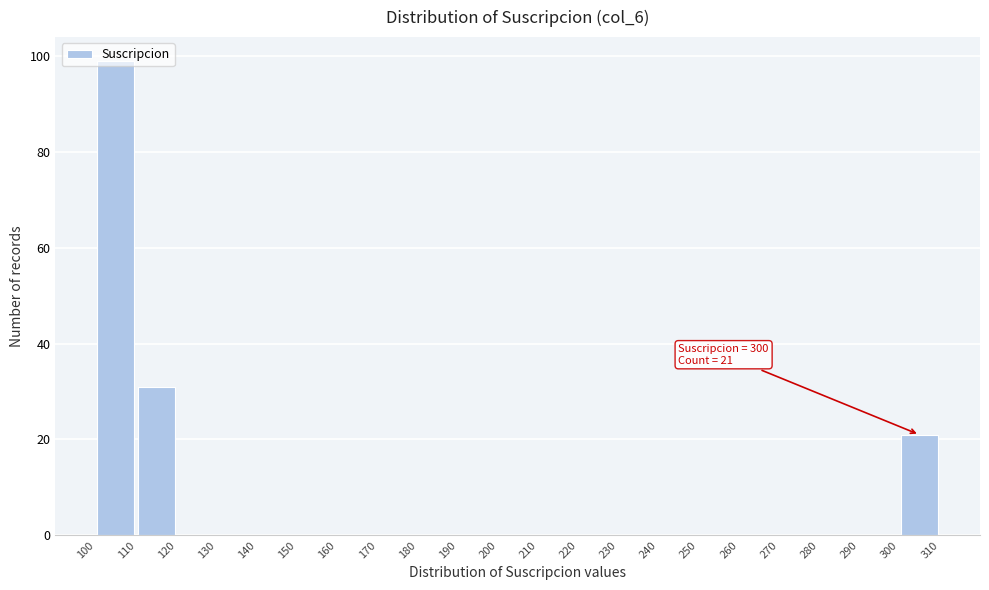

Which range on the x-axis has the tallest bar?

100 to 110